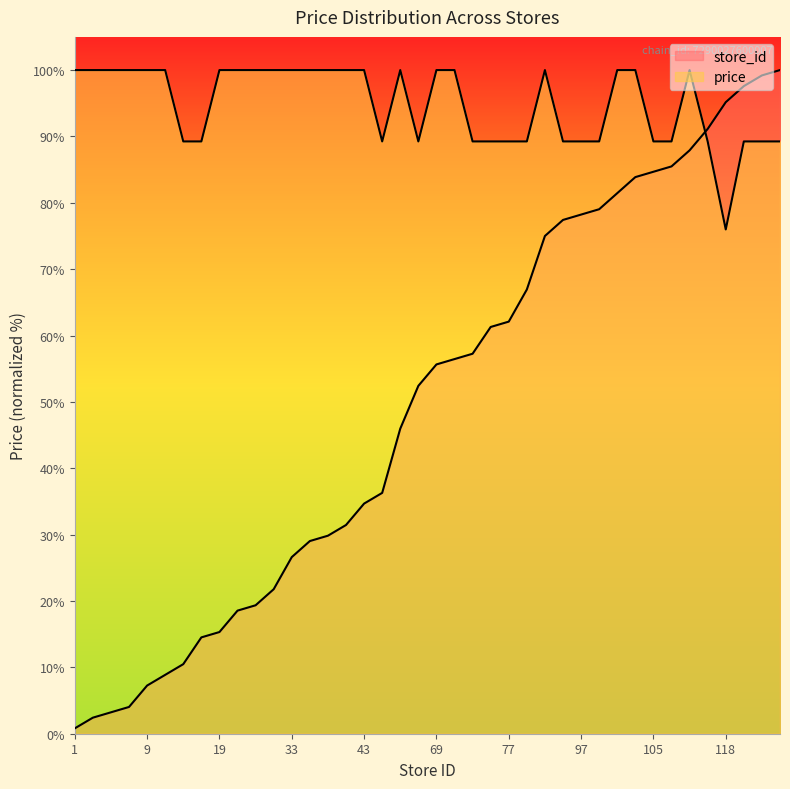

The value of price at 27 is 69.2. True or false?

False